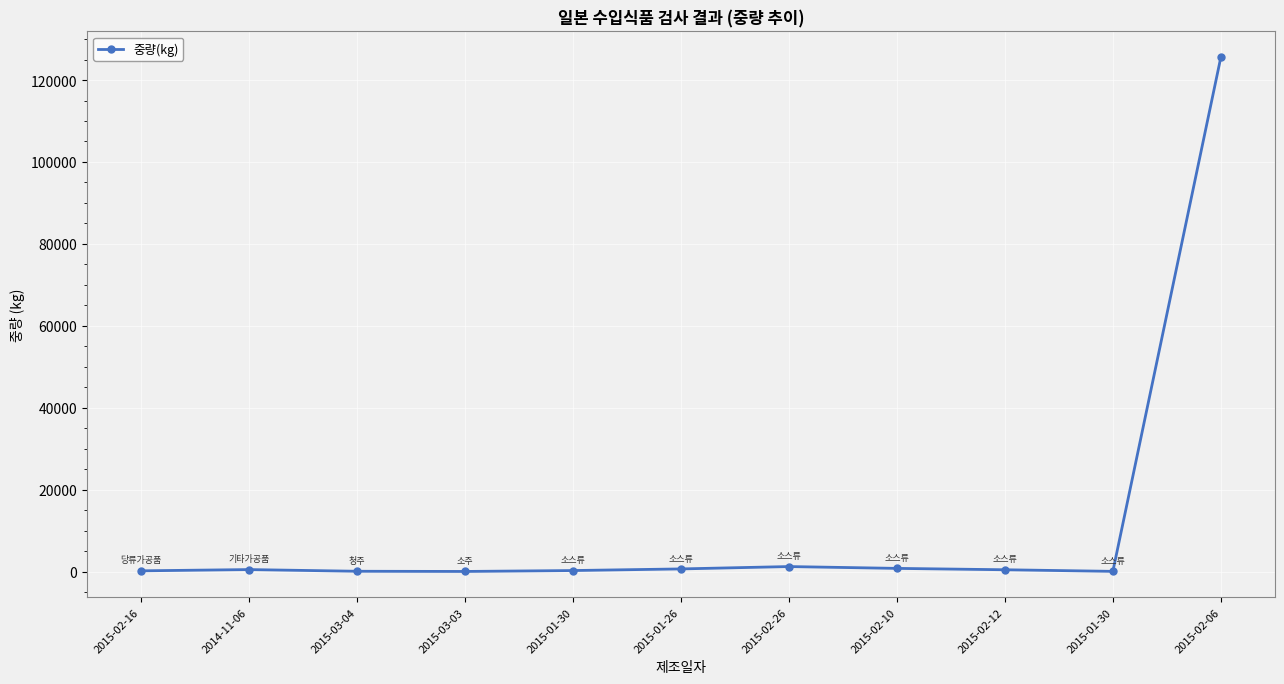

Rank the categories by value from lowest to highest.

2015-03-03, 2015-01-30, 2015-03-04, 2015-02-16, 2015-01-30, 2015-02-12, 2014-11-06, 2015-01-26, 2015-02-10, 2015-02-26, 2015-02-06